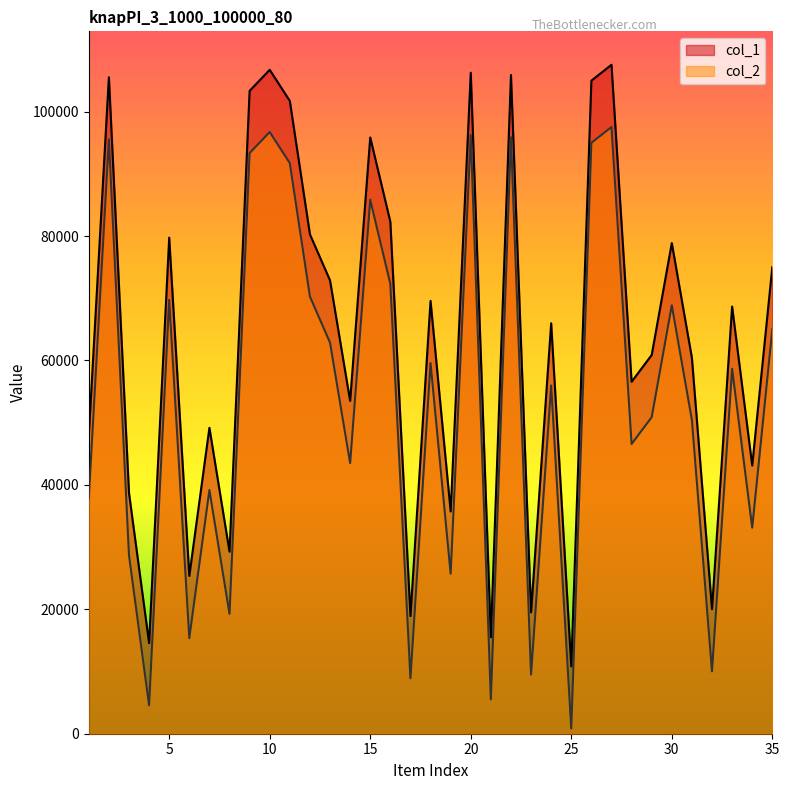

Which label corresponds to the largest value in the chart?

27